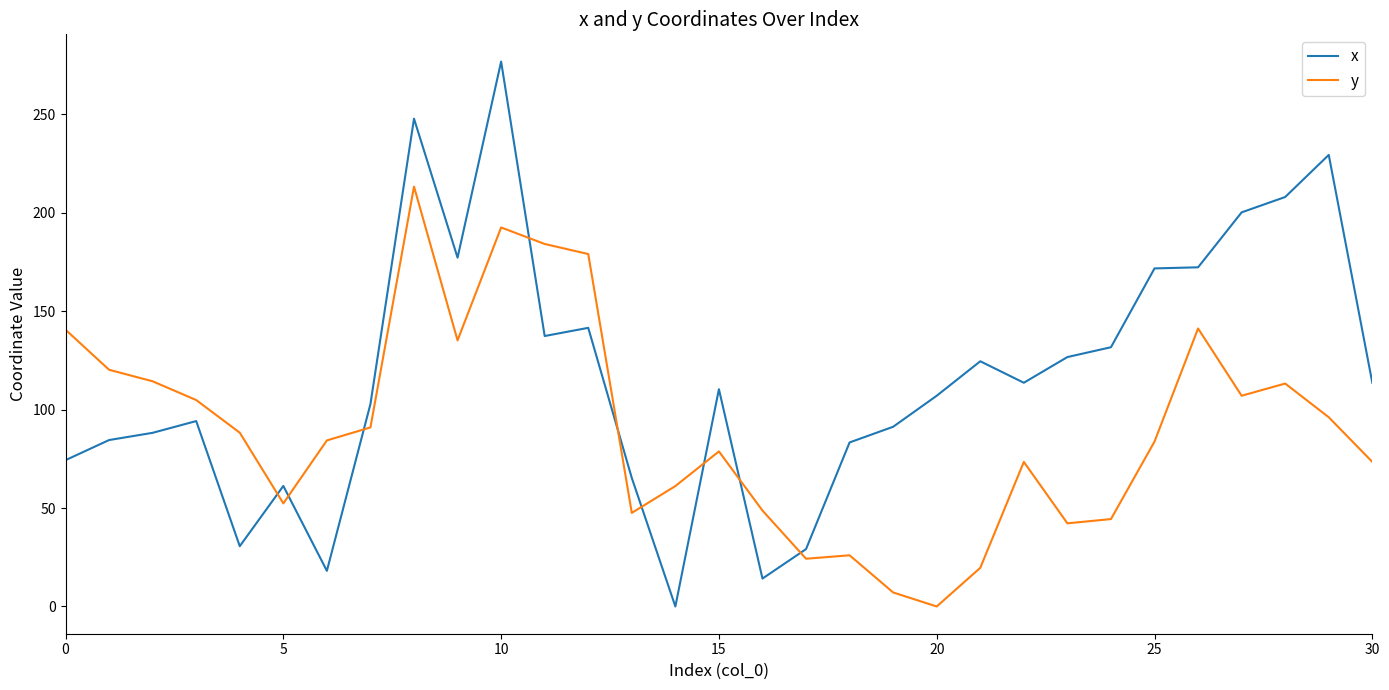

Which series has the largest total across all categories?

x